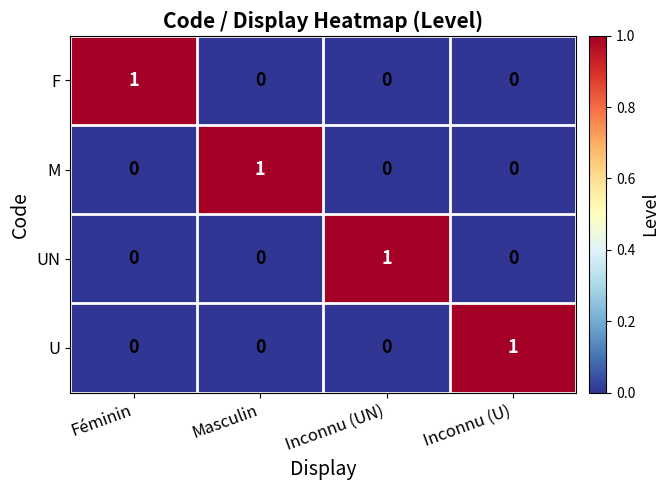

Reading left to right, what are all the values shown in this chart?

F: 1	0	0	0
M: 0	1	0	0
UN: 0	0	1	0
U: 0	0	0	1